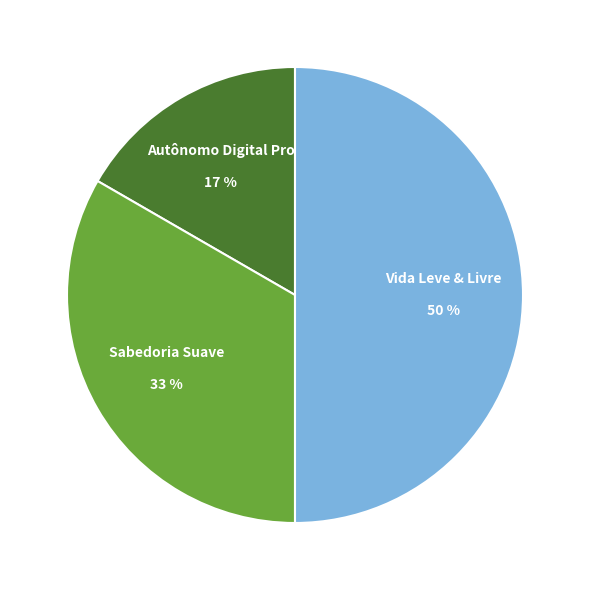

Which slice is the smallest?

Autônomo Digital Pro